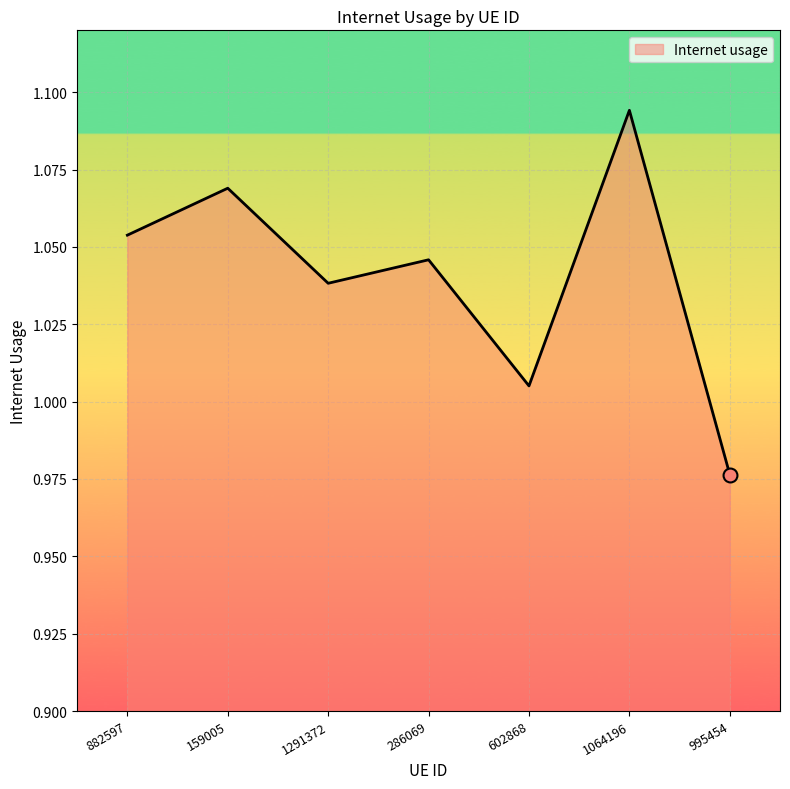

How many interior local peaks (higher than both neighbors) does the data have?

3